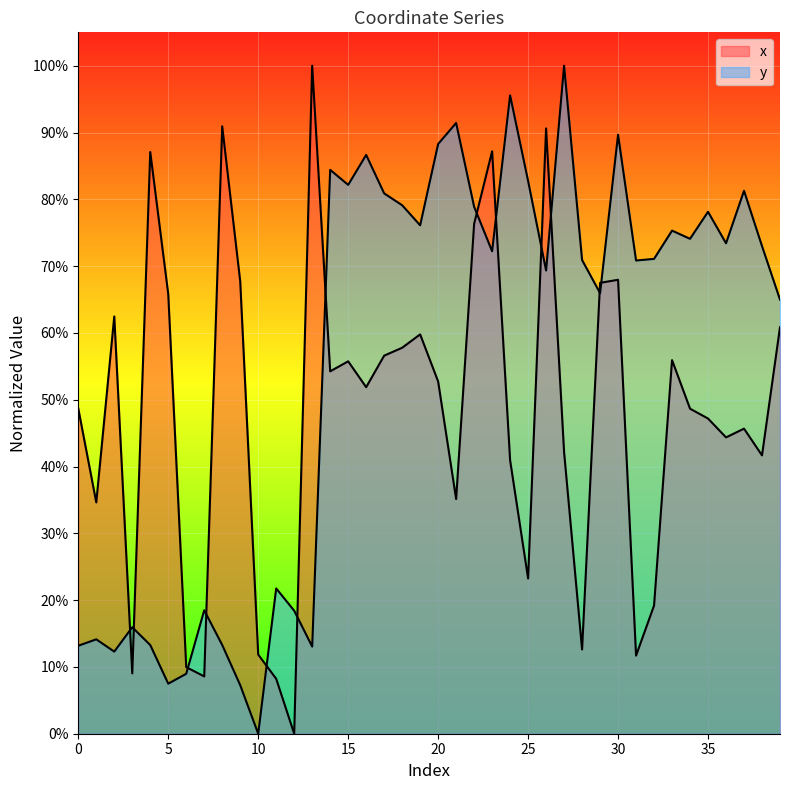

Reading left to right, what are all the values shown in this chart?

x: 48.7	34.6	62.5	9.0	87.1	65.8	10.0	8.6	90.9	67.7	11.8	8.2	0.0	100.0	54.3	55.7	51.9	56.6	57.8	59.8	52.7	35.1	76.3	87.2	40.9	23.2	90.6	42.2	12.6	67.5	68.0	11.7	19.2	55.9	48.7	47.2	44.4	45.7	41.7	60.9
y: 13.2	14.1	12.3	15.9	13.3	7.5	9.0	18.5	13.3	7.3	0.0	21.7	18.4	13.0	84.4	82.2	86.6	80.9	79.1	76.1	88.3	91.4	78.9	72.2	95.6	82.7	69.3	100.0	70.9	66.0	89.7	70.8	71.1	75.3	74.1	78.1	73.4	81.3	73.0	65.0